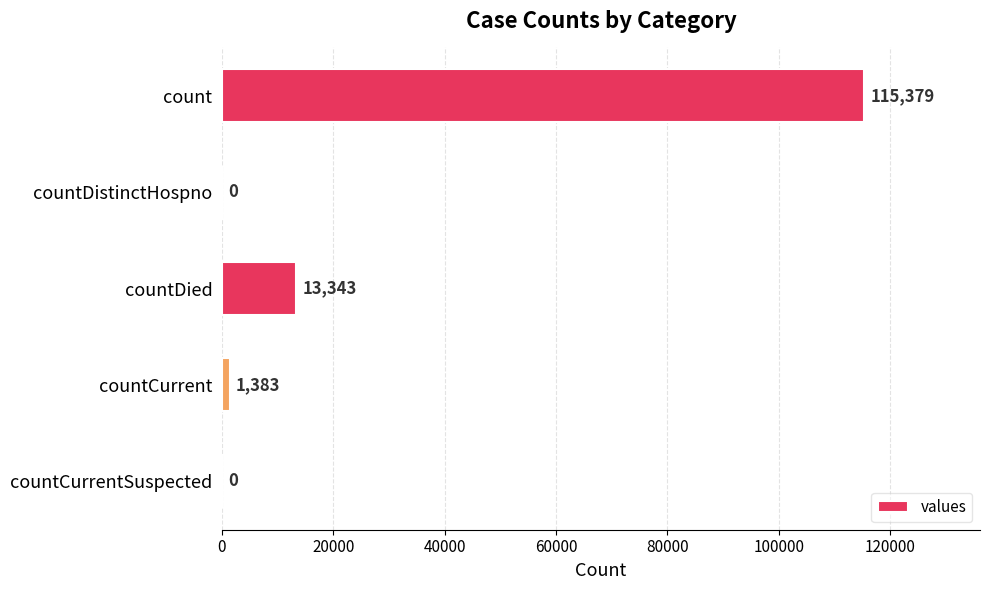

Reading top to bottom, what are all the values shown in this chart?

count=115379	countDistinctHospno=0	countDied=13343	countCurrent=1383	countCurrentSuspected=0